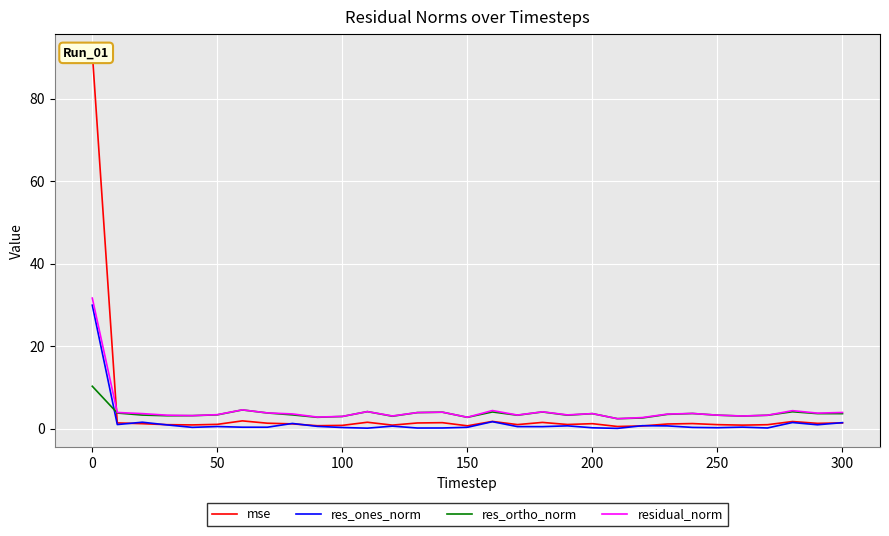

At how many categories does at least one series exceed 57?

1